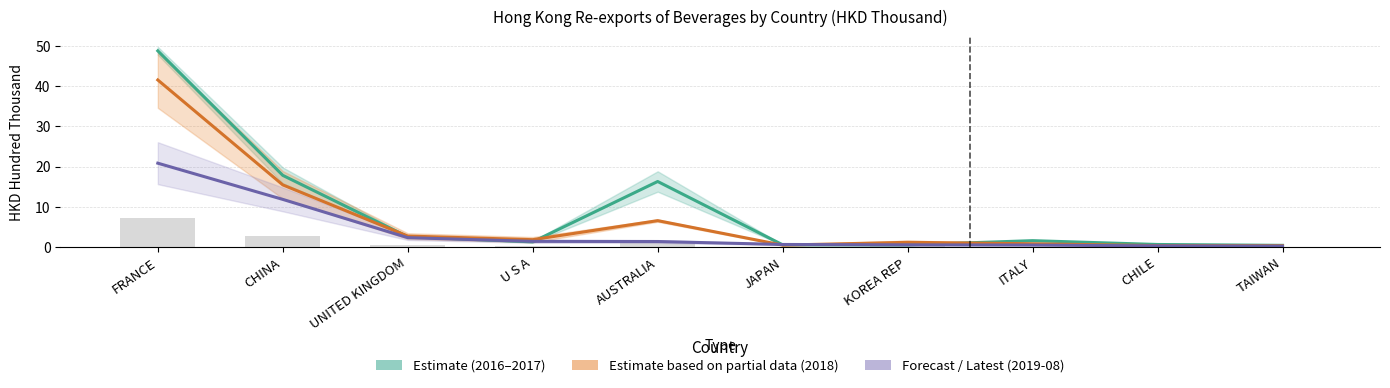

At AUSTRALIA, list the series in order from smallest to largest.

Latest (2019-08), Partial Estimate (2018), Estimate (2016–2017)